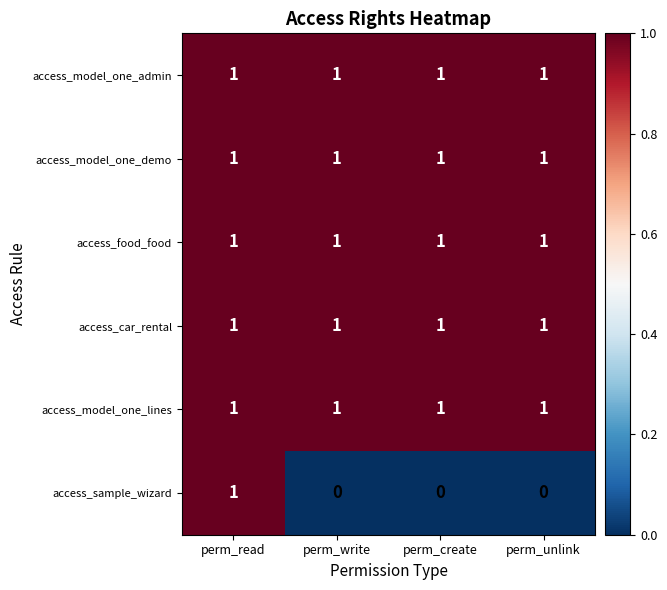

Reading left to right, what are all the values shown in this chart?

access_model_one_admin: perm_read=1	perm_write=1	perm_create=1	perm_unlink=1
access_model_one_demo: perm_read=1	perm_write=1	perm_create=1	perm_unlink=1
access_food_food: perm_read=1	perm_write=1	perm_create=1	perm_unlink=1
access_car_rental: perm_read=1	perm_write=1	perm_create=1	perm_unlink=1
access_model_one_lines: perm_read=1	perm_write=1	perm_create=1	perm_unlink=1
access_sample_wizard: perm_read=1	perm_write=0	perm_create=0	perm_unlink=0